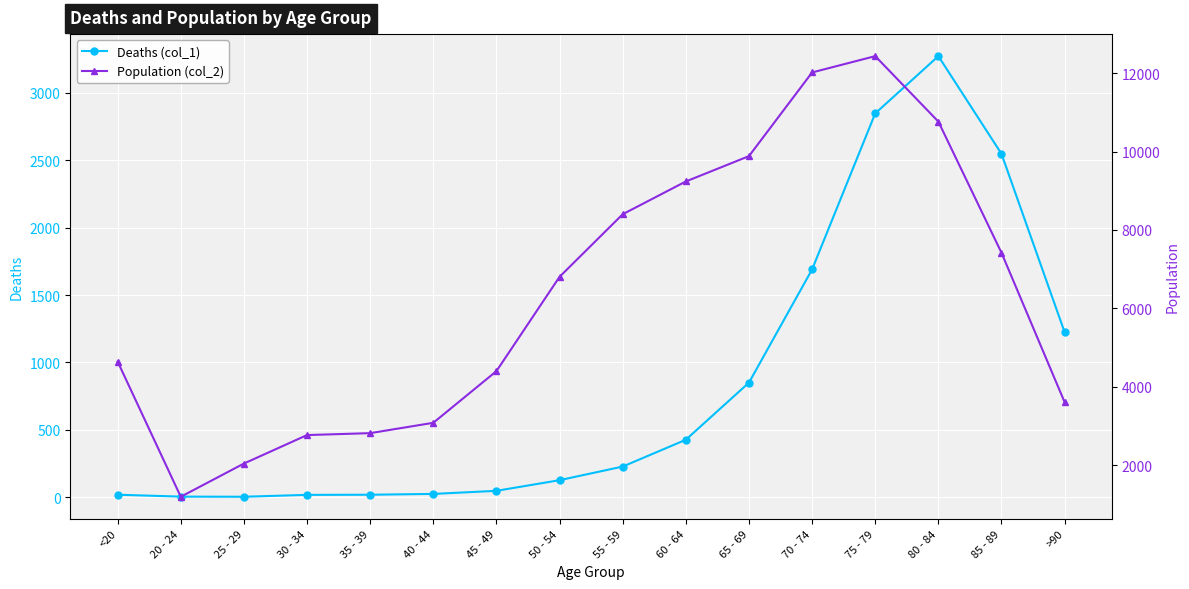

How many interior local valleys does the Population (col_2) series have?

1